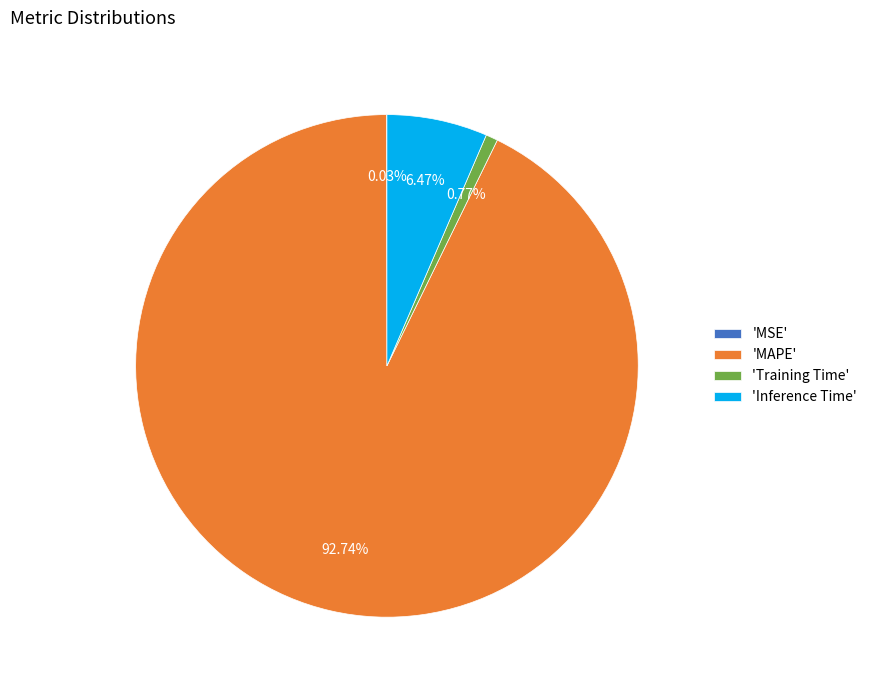

Is the sum of 'Inference Time' and 'MAPE' greater than half?

Yes